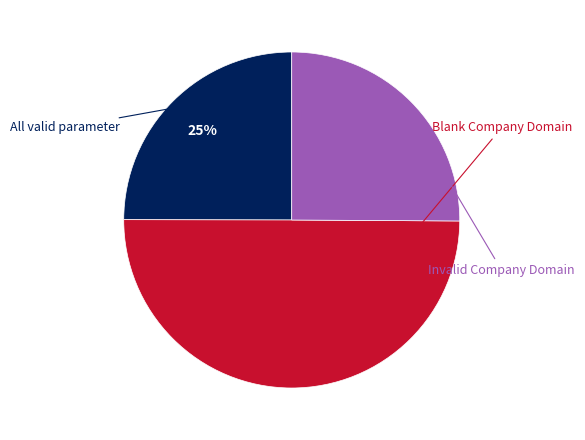

To the nearest percent, what is the difference between the largest and smallest slice percentages?

25%